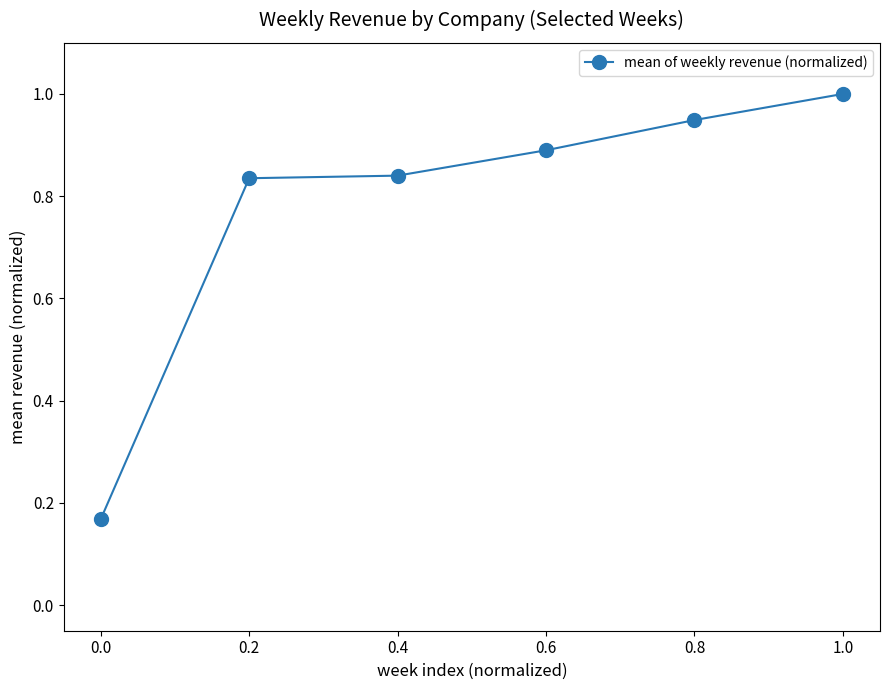

True or false: there are more than 1 points higher than both neighbors.

False